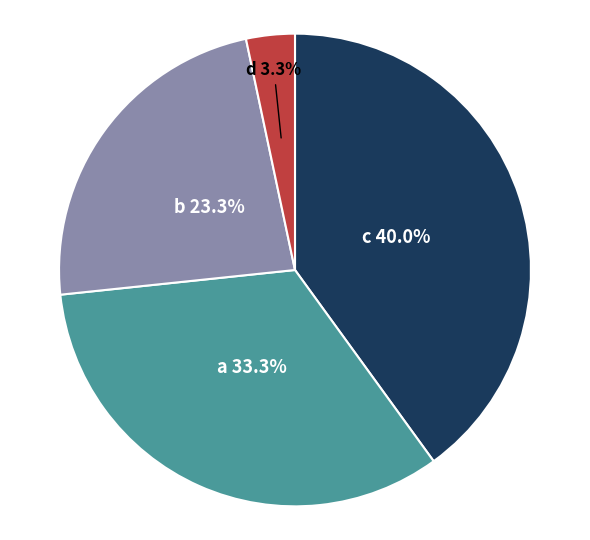

To the nearest percent, what percentage of the pie is b?

23%